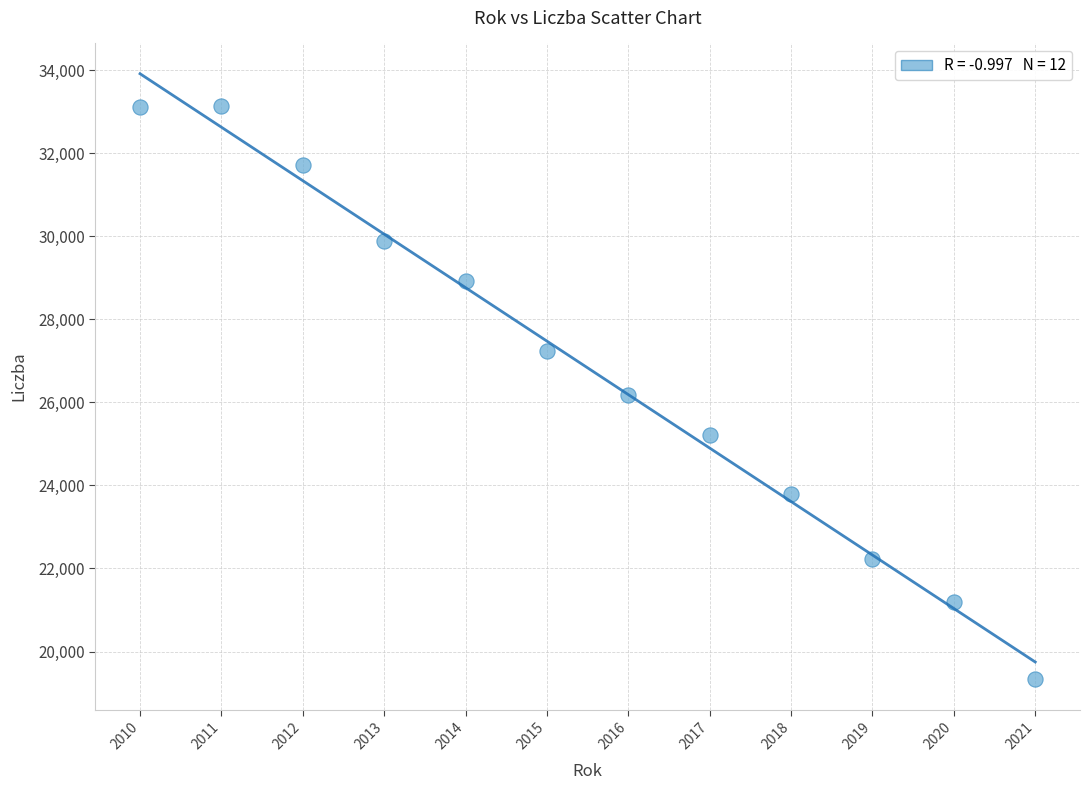

What is the range of X values (max minus min)?

11